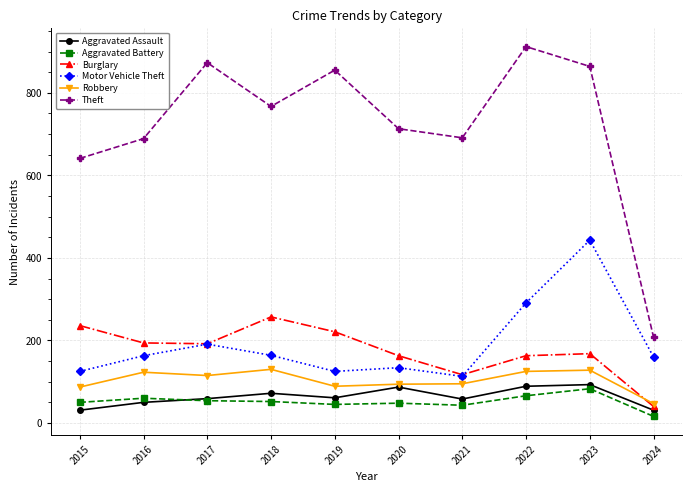

Where is Motor Vehicle Theft nearest to the value 278?

2022